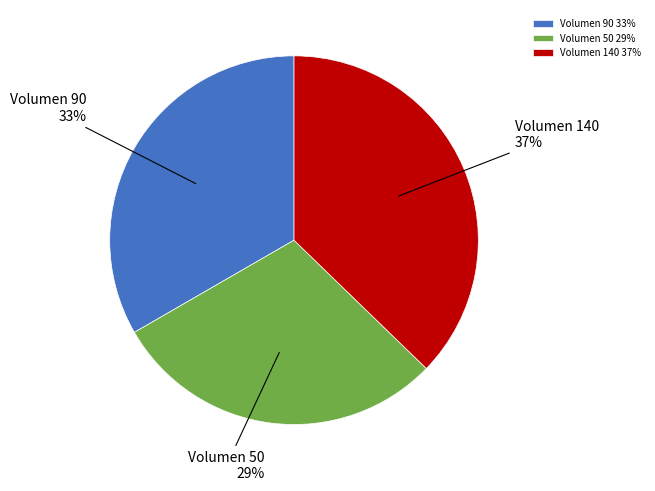

How many slices are in this pie chart?

3